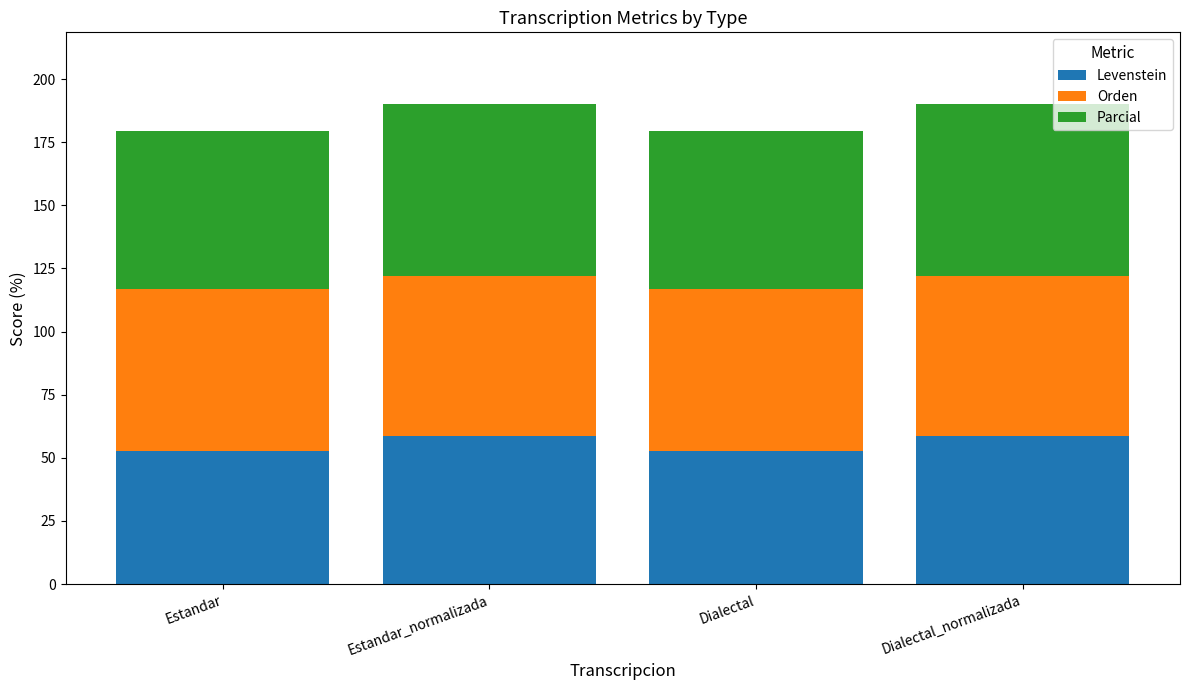

Reading right to left, what are the values for Levenstein?

Dialectal_normalizada=58.7	Dialectal=52.9	Estandar_normalizada=58.7	Estandar=52.9